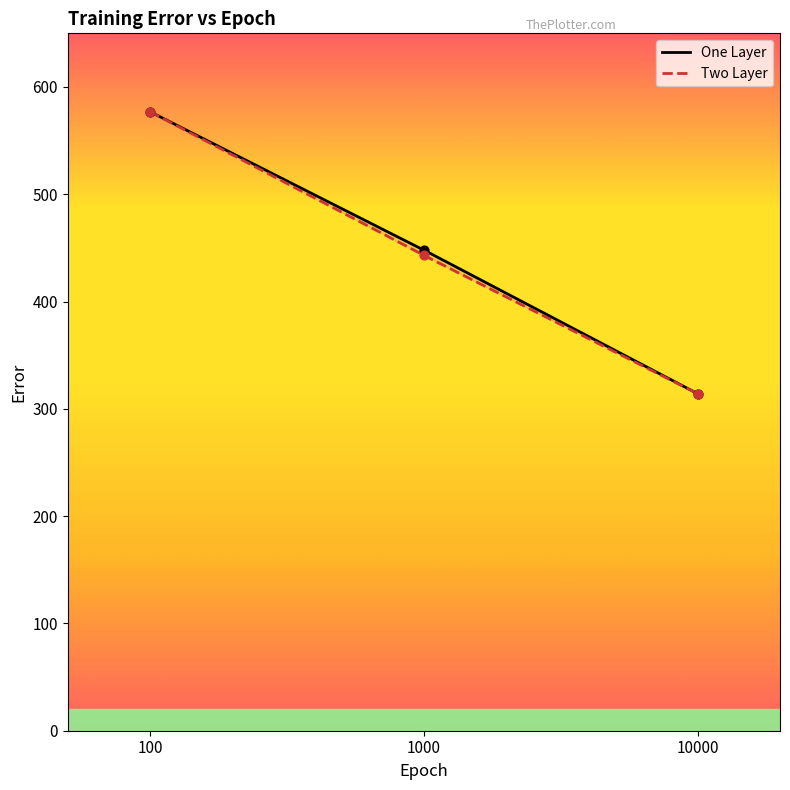

Which series has the largest total across all categories?

One Layer